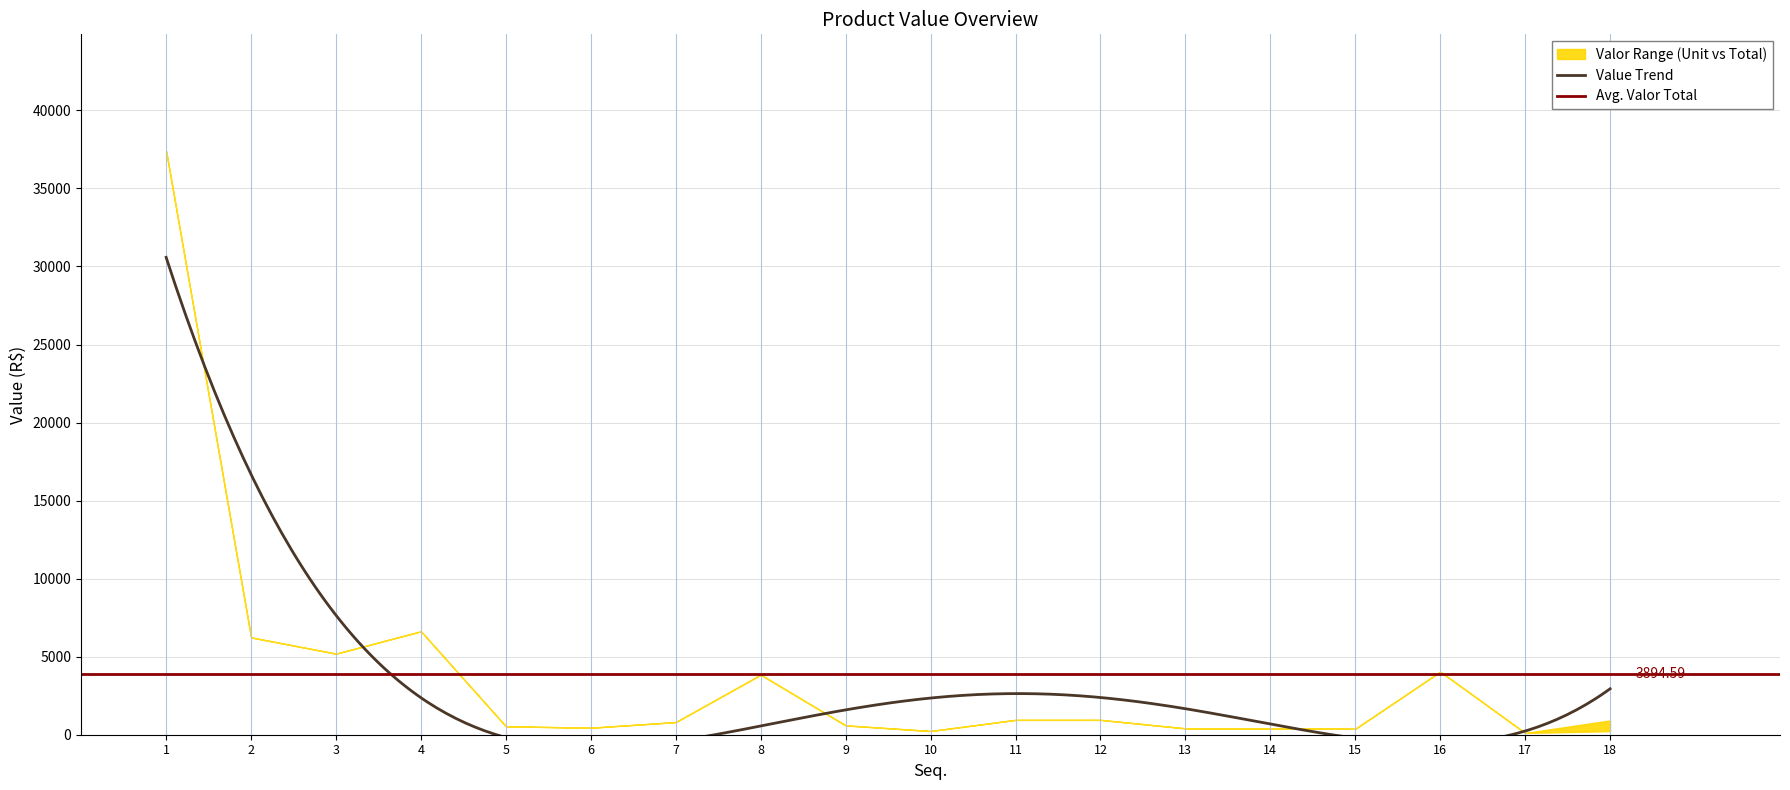

True or false: ValorUnit has more than 0 interior local peaks.

True